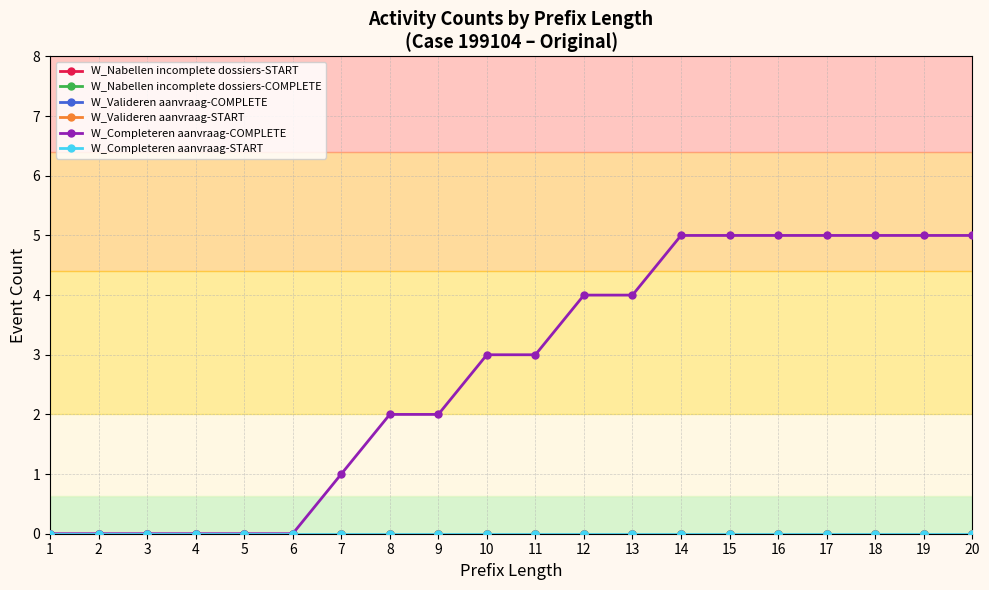

What is the difference between the second highest and second lowest values in the W_Completeren aanvraag-COMPLETE series?

5